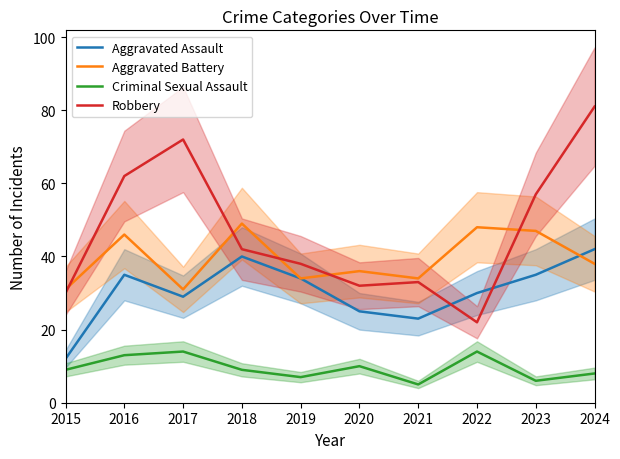

At how many categories does at least one series exceed 5?

10